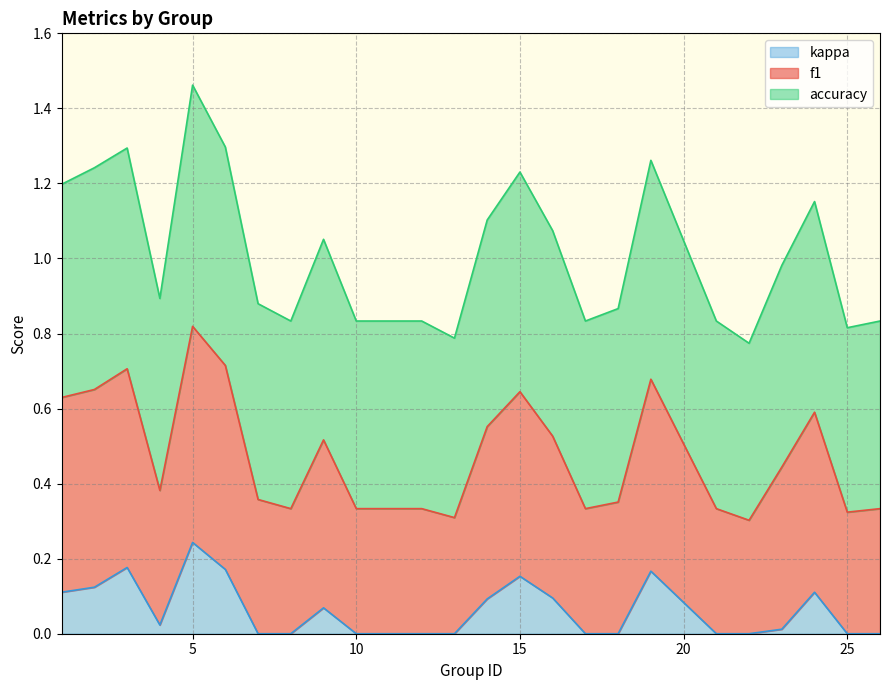

At which category is the sum across all series the highest?

5